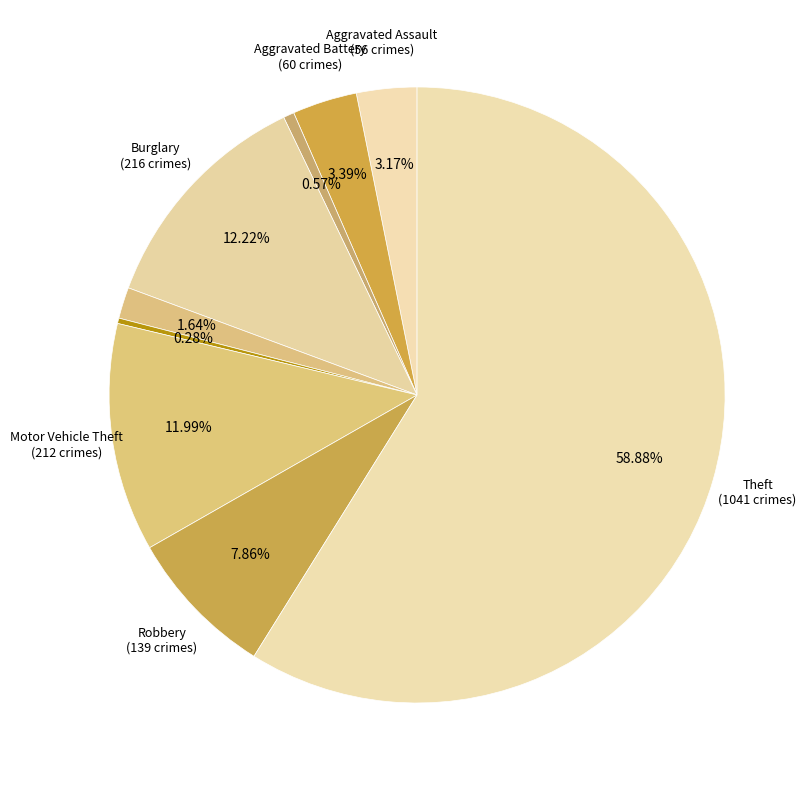

Count the number of slices in the pie.

9